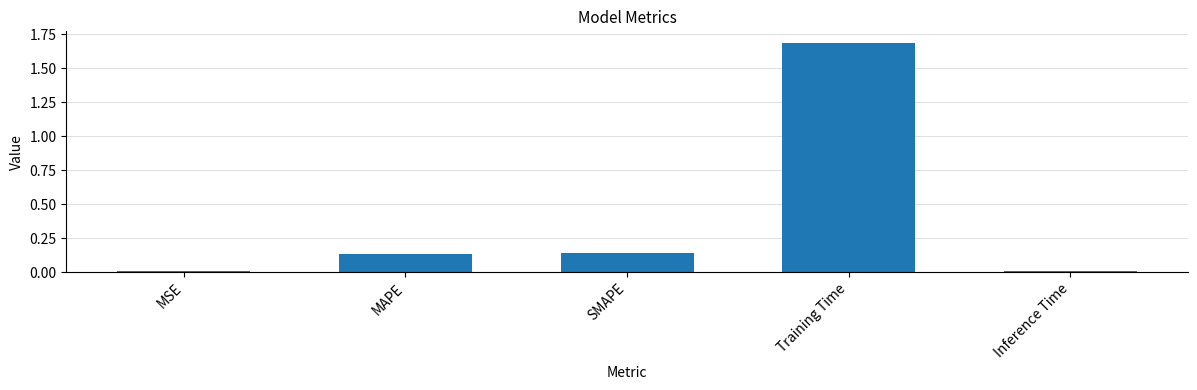

What is the maximum value shown in the chart?

1.7